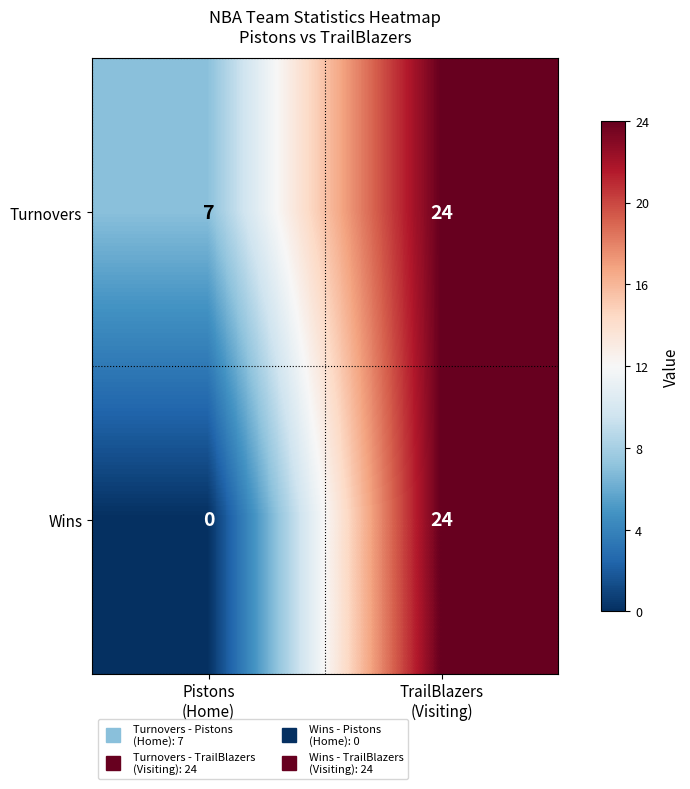

What is the total value across all series at Pistons
(Home)?

7